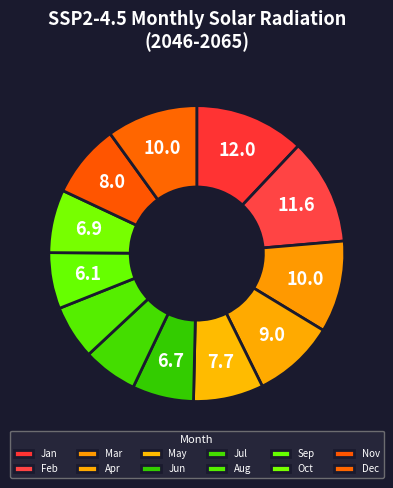

To the nearest percent, what is the combined percentage of Mar and Dec?

20%